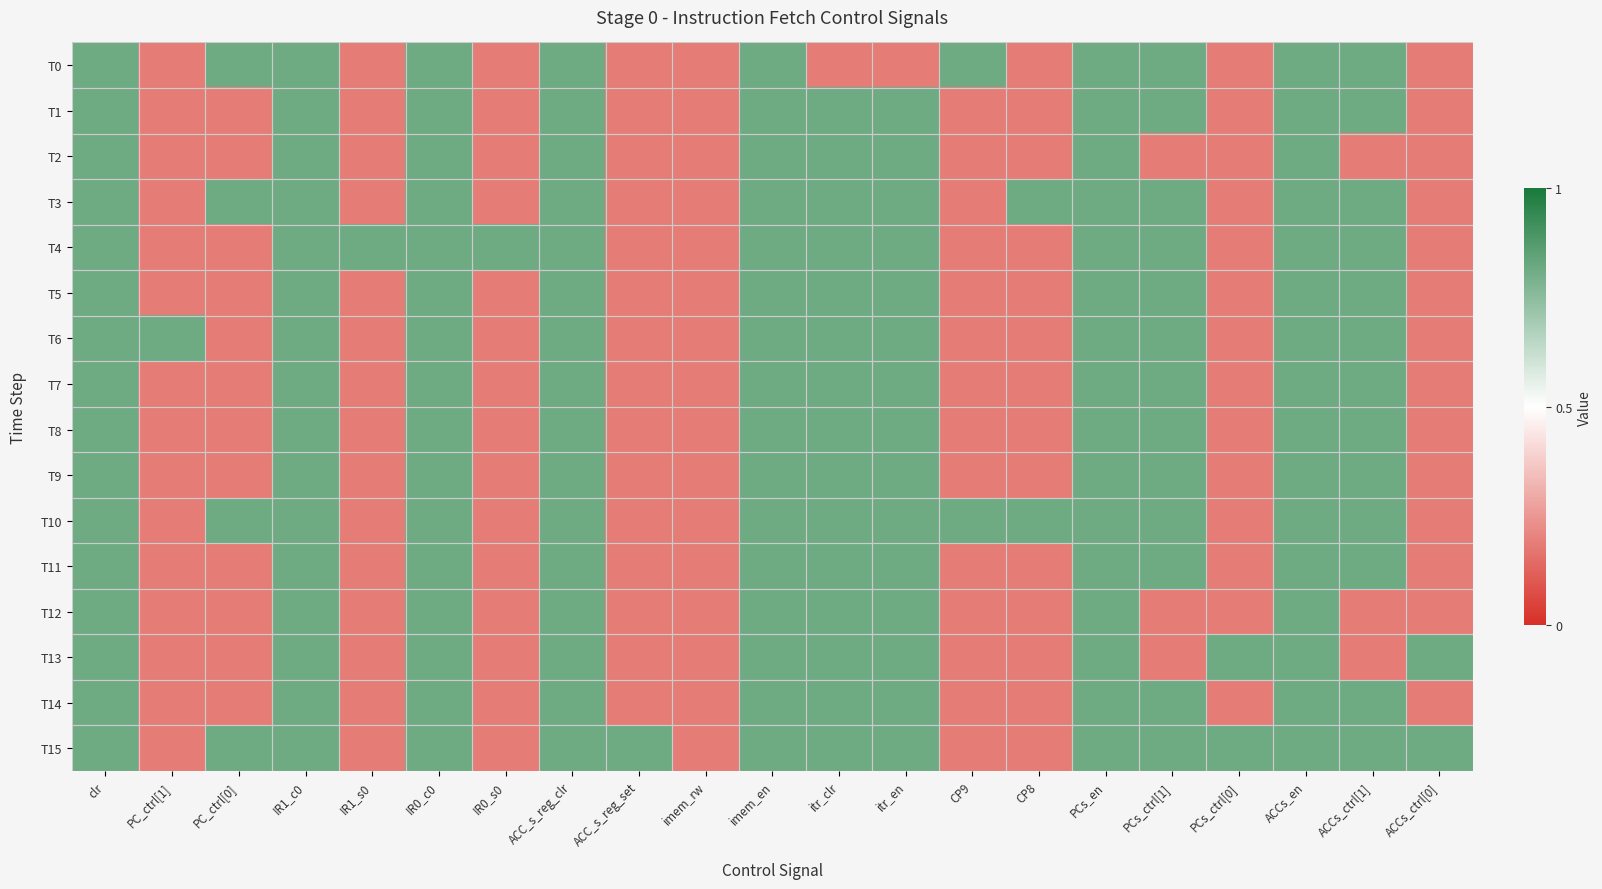

Reading left to right, transcribe all the data shown in this chart.

T0: clr=1	PC_ctrl[1]=0	PC_ctrl[0]=1	IR1_c0=1	IR1_s0=0	IR0_c0=1	IR0_s0=0	ACC_s_reg_clr=1	ACC_s_reg_set=0	imem_rw=0	imem_en=1	itr_clr=0	itr_en=0	CP9=1	CP8=0	PCs_en=1	PCs_ctrl[1]=1	PCs_ctrl[0]=0	ACCs_en=1	ACCs_ctrl[1]=1	ACCs_ctrl[0]=0
T1: clr=1	PC_ctrl[1]=0	PC_ctrl[0]=0	IR1_c0=1	IR1_s0=0	IR0_c0=1	IR0_s0=0	ACC_s_reg_clr=1	ACC_s_reg_set=0	imem_rw=0	imem_en=1	itr_clr=1	itr_en=1	CP9=0	CP8=0	PCs_en=1	PCs_ctrl[1]=1	PCs_ctrl[0]=0	ACCs_en=1	ACCs_ctrl[1]=1	ACCs_ctrl[0]=0
T2: clr=1	PC_ctrl[1]=0	PC_ctrl[0]=0	IR1_c0=1	IR1_s0=0	IR0_c0=1	IR0_s0=0	ACC_s_reg_clr=1	ACC_s_reg_set=0	imem_rw=0	imem_en=1	itr_clr=1	itr_en=1	CP9=0	CP8=0	PCs_en=1	PCs_ctrl[1]=0	PCs_ctrl[0]=0	ACCs_en=1	ACCs_ctrl[1]=0	ACCs_ctrl[0]=0
T3: clr=1	PC_ctrl[1]=0	PC_ctrl[0]=1	IR1_c0=1	IR1_s0=0	IR0_c0=1	IR0_s0=0	ACC_s_reg_clr=1	ACC_s_reg_set=0	imem_rw=0	imem_en=1	itr_clr=1	itr_en=1	CP9=0	CP8=1	PCs_en=1	PCs_ctrl[1]=1	PCs_ctrl[0]=0	ACCs_en=1	ACCs_ctrl[1]=1	ACCs_ctrl[0]=0
T4: clr=1	PC_ctrl[1]=0	PC_ctrl[0]=0	IR1_c0=1	IR1_s0=1	IR0_c0=1	IR0_s0=1	ACC_s_reg_clr=1	ACC_s_reg_set=0	imem_rw=0	imem_en=1	itr_clr=1	itr_en=1	CP9=0	CP8=0	PCs_en=1	PCs_ctrl[1]=1	PCs_ctrl[0]=0	ACCs_en=1	ACCs_ctrl[1]=1	ACCs_ctrl[0]=0
T5: clr=1	PC_ctrl[1]=0	PC_ctrl[0]=0	IR1_c0=1	IR1_s0=0	IR0_c0=1	IR0_s0=0	ACC_s_reg_clr=1	ACC_s_reg_set=0	imem_rw=0	imem_en=1	itr_clr=1	itr_en=1	CP9=0	CP8=0	PCs_en=1	PCs_ctrl[1]=1	PCs_ctrl[0]=0	ACCs_en=1	ACCs_ctrl[1]=1	ACCs_ctrl[0]=0
T6: clr=1	PC_ctrl[1]=1	PC_ctrl[0]=0	IR1_c0=1	IR1_s0=0	IR0_c0=1	IR0_s0=0	ACC_s_reg_clr=1	ACC_s_reg_set=0	imem_rw=0	imem_en=1	itr_clr=1	itr_en=1	CP9=0	CP8=0	PCs_en=1	PCs_ctrl[1]=1	PCs_ctrl[0]=0	ACCs_en=1	ACCs_ctrl[1]=1	ACCs_ctrl[0]=0
T7: clr=1	PC_ctrl[1]=0	PC_ctrl[0]=0	IR1_c0=1	IR1_s0=0	IR0_c0=1	IR0_s0=0	ACC_s_reg_clr=1	ACC_s_reg_set=0	imem_rw=0	imem_en=1	itr_clr=1	itr_en=1	CP9=0	CP8=0	PCs_en=1	PCs_ctrl[1]=1	PCs_ctrl[0]=0	ACCs_en=1	ACCs_ctrl[1]=1	ACCs_ctrl[0]=0
T8: clr=1	PC_ctrl[1]=0	PC_ctrl[0]=0	IR1_c0=1	IR1_s0=0	IR0_c0=1	IR0_s0=0	ACC_s_reg_clr=1	ACC_s_reg_set=0	imem_rw=0	imem_en=1	itr_clr=1	itr_en=1	CP9=0	CP8=0	PCs_en=1	PCs_ctrl[1]=1	PCs_ctrl[0]=0	ACCs_en=1	ACCs_ctrl[1]=1	ACCs_ctrl[0]=0
T9: clr=1	PC_ctrl[1]=0	PC_ctrl[0]=0	IR1_c0=1	IR1_s0=0	IR0_c0=1	IR0_s0=0	ACC_s_reg_clr=1	ACC_s_reg_set=0	imem_rw=0	imem_en=1	itr_clr=1	itr_en=1	CP9=0	CP8=0	PCs_en=1	PCs_ctrl[1]=1	PCs_ctrl[0]=0	ACCs_en=1	ACCs_ctrl[1]=1	ACCs_ctrl[0]=0
T10: clr=1	PC_ctrl[1]=0	PC_ctrl[0]=1	IR1_c0=1	IR1_s0=0	IR0_c0=1	IR0_s0=0	ACC_s_reg_clr=1	ACC_s_reg_set=0	imem_rw=0	imem_en=1	itr_clr=1	itr_en=1	CP9=1	CP8=1	PCs_en=1	PCs_ctrl[1]=1	PCs_ctrl[0]=0	ACCs_en=1	ACCs_ctrl[1]=1	ACCs_ctrl[0]=0
T11: clr=1	PC_ctrl[1]=0	PC_ctrl[0]=0	IR1_c0=1	IR1_s0=0	IR0_c0=1	IR0_s0=0	ACC_s_reg_clr=1	ACC_s_reg_set=0	imem_rw=0	imem_en=1	itr_clr=1	itr_en=1	CP9=0	CP8=0	PCs_en=1	PCs_ctrl[1]=1	PCs_ctrl[0]=0	ACCs_en=1	ACCs_ctrl[1]=1	ACCs_ctrl[0]=0
T12: clr=1	PC_ctrl[1]=0	PC_ctrl[0]=0	IR1_c0=1	IR1_s0=0	IR0_c0=1	IR0_s0=0	ACC_s_reg_clr=1	ACC_s_reg_set=0	imem_rw=0	imem_en=1	itr_clr=1	itr_en=1	CP9=0	CP8=0	PCs_en=1	PCs_ctrl[1]=0	PCs_ctrl[0]=0	ACCs_en=1	ACCs_ctrl[1]=0	ACCs_ctrl[0]=0
T13: clr=1	PC_ctrl[1]=0	PC_ctrl[0]=0	IR1_c0=1	IR1_s0=0	IR0_c0=1	IR0_s0=0	ACC_s_reg_clr=1	ACC_s_reg_set=0	imem_rw=0	imem_en=1	itr_clr=1	itr_en=1	CP9=0	CP8=0	PCs_en=1	PCs_ctrl[1]=0	PCs_ctrl[0]=1	ACCs_en=1	ACCs_ctrl[1]=0	ACCs_ctrl[0]=1
T14: clr=1	PC_ctrl[1]=0	PC_ctrl[0]=0	IR1_c0=1	IR1_s0=0	IR0_c0=1	IR0_s0=0	ACC_s_reg_clr=1	ACC_s_reg_set=0	imem_rw=0	imem_en=1	itr_clr=1	itr_en=1	CP9=0	CP8=0	PCs_en=1	PCs_ctrl[1]=1	PCs_ctrl[0]=0	ACCs_en=1	ACCs_ctrl[1]=1	ACCs_ctrl[0]=0
T15: clr=1	PC_ctrl[1]=0	PC_ctrl[0]=1	IR1_c0=1	IR1_s0=0	IR0_c0=1	IR0_s0=0	ACC_s_reg_clr=1	ACC_s_reg_set=1	imem_rw=0	imem_en=1	itr_clr=1	itr_en=1	CP9=0	CP8=0	PCs_en=1	PCs_ctrl[1]=1	PCs_ctrl[0]=1	ACCs_en=1	ACCs_ctrl[1]=1	ACCs_ctrl[0]=1